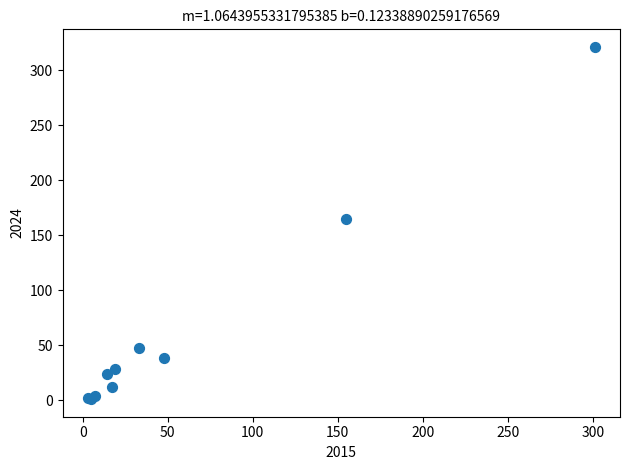

What Y value in the scatter plot is closest to 161?

165